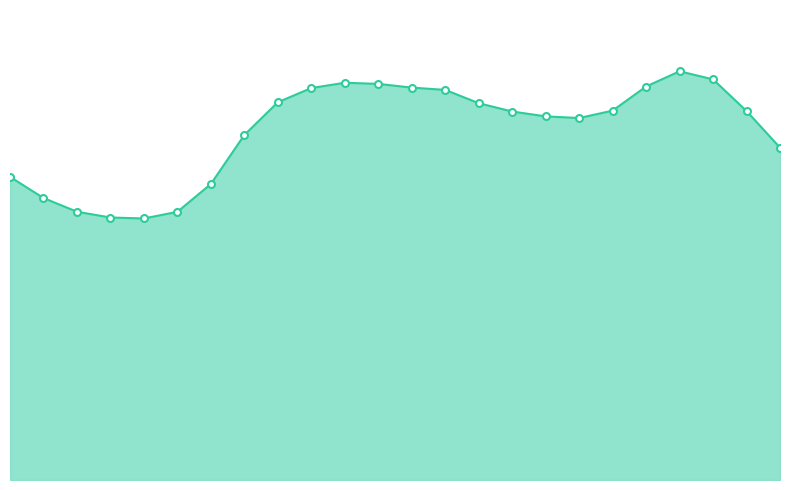

Which label corresponds to the smallest value in the chart?

4